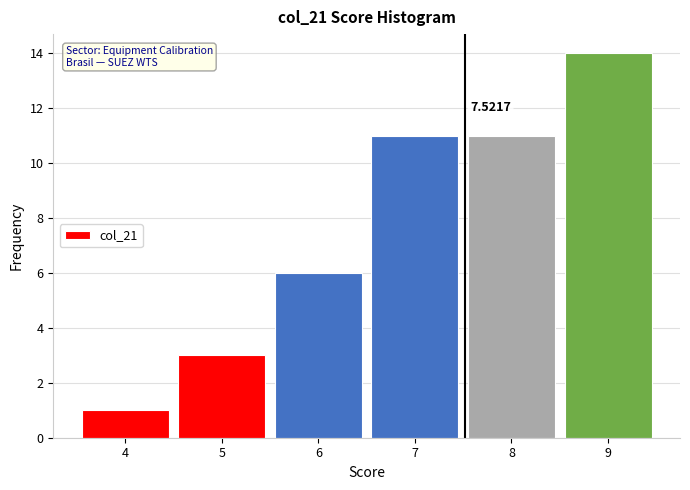

Over which range of the x-axis is the bar tallest?

8.5 to 9.5